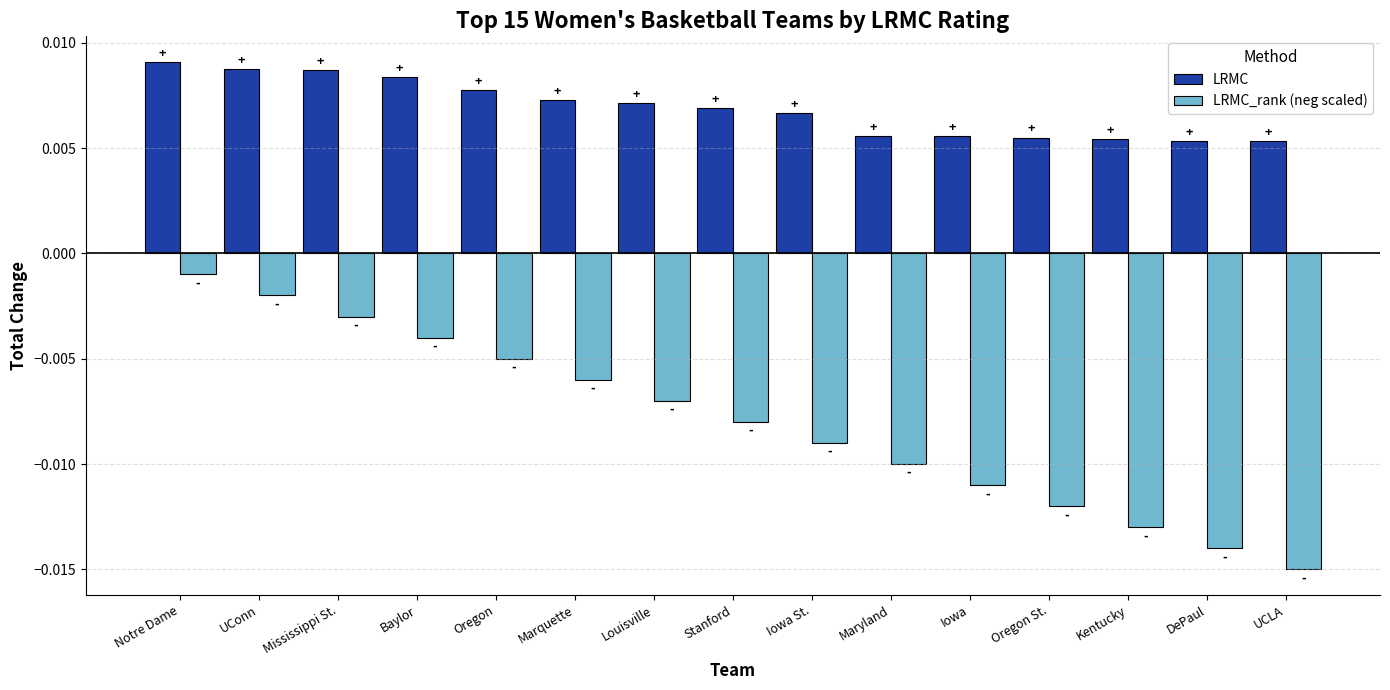

What is the sum of all LRMC_rank (neg scaled) values?

-0.1